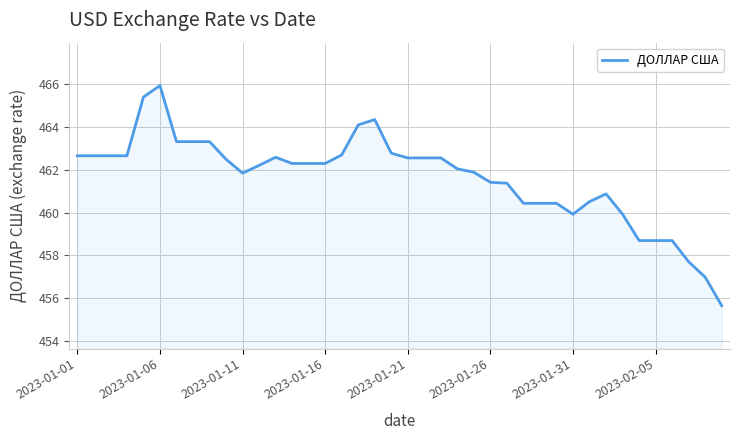

What is the difference between the maximum and minimum values?

10.3